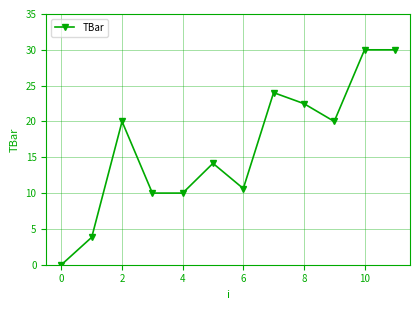

What is the maximum value shown in the chart?

30.0